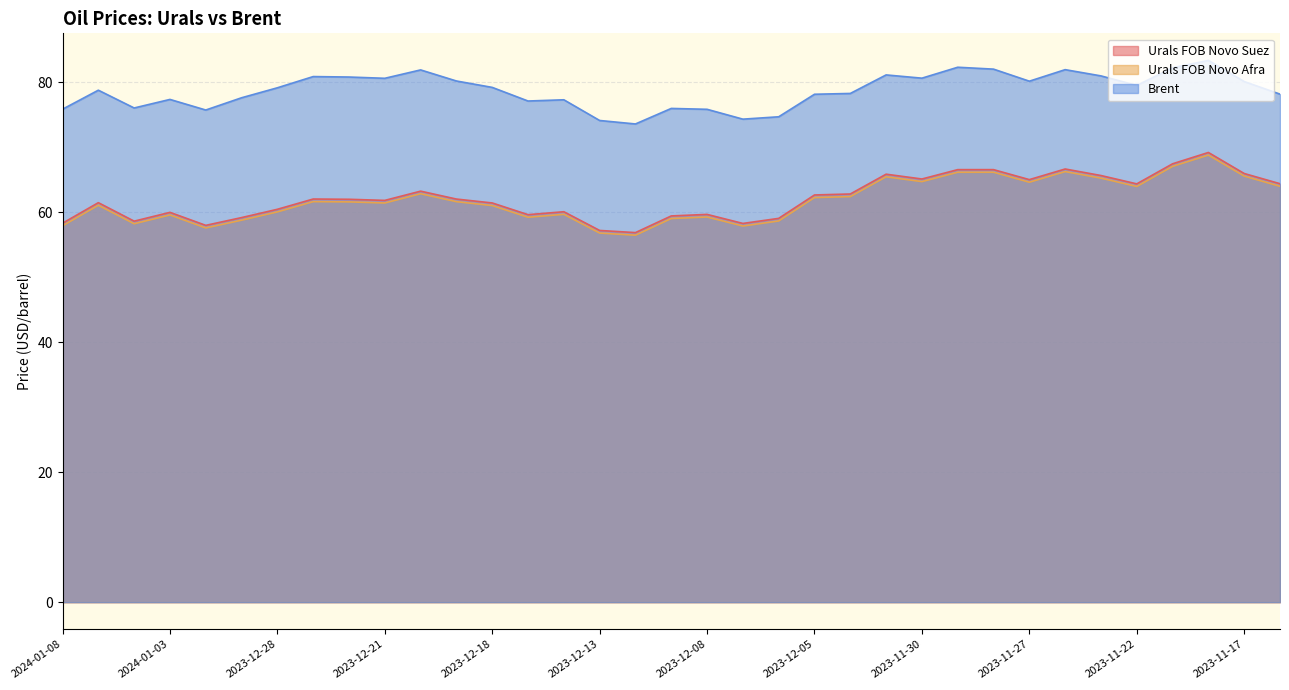

What is the difference between the highest and lowest values at 2024-01-04?

17.8